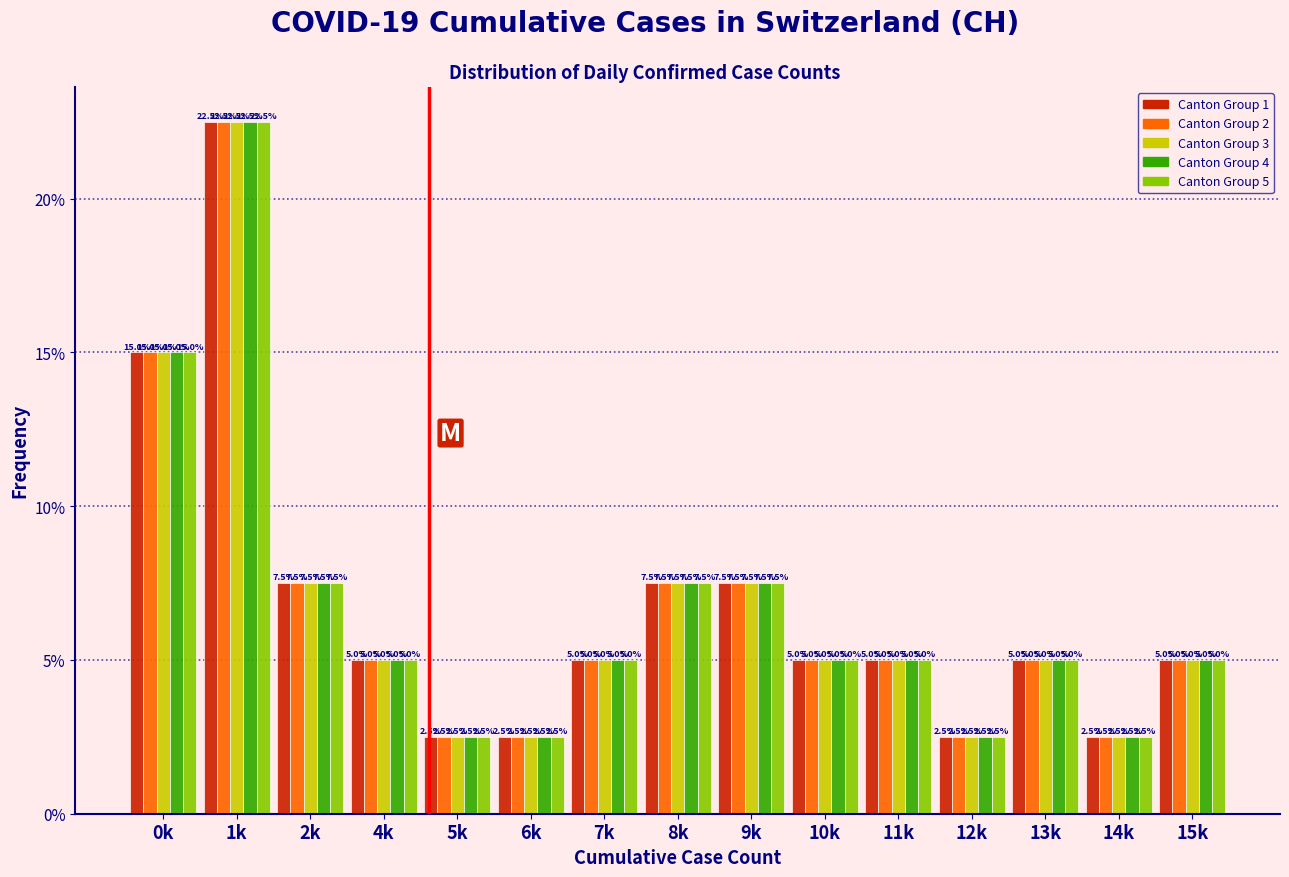

At which category is the sum across all series the highest?

1k